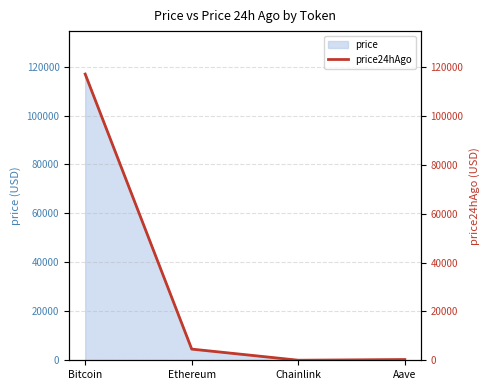

How many values exceed 4575?

2